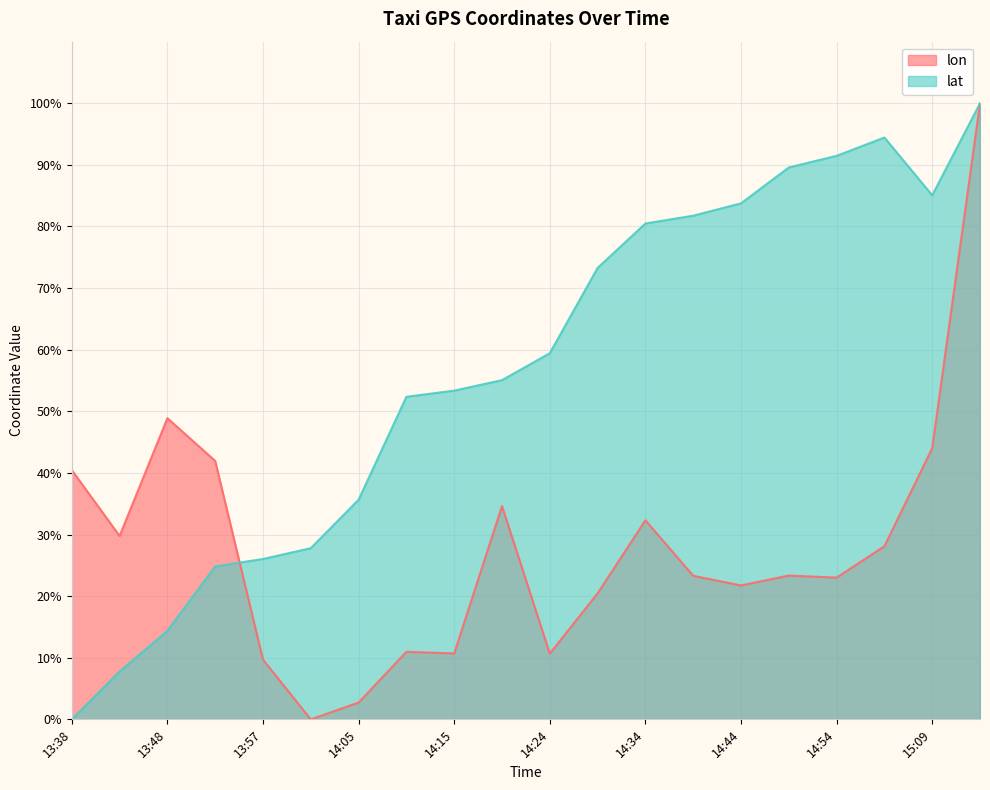

How many interior local valleys does the lon series have?

6